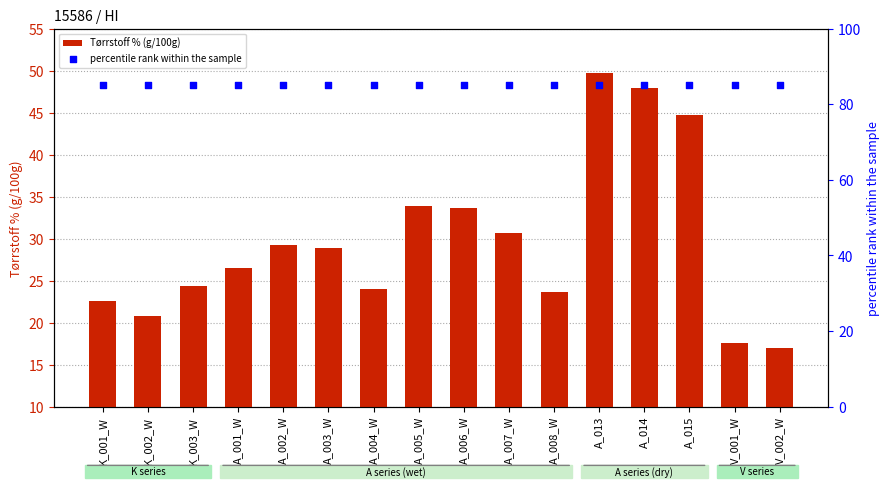

What are all the series names shown in the legend?

Tørrstoff % (g/100g), percentile rank within the sample